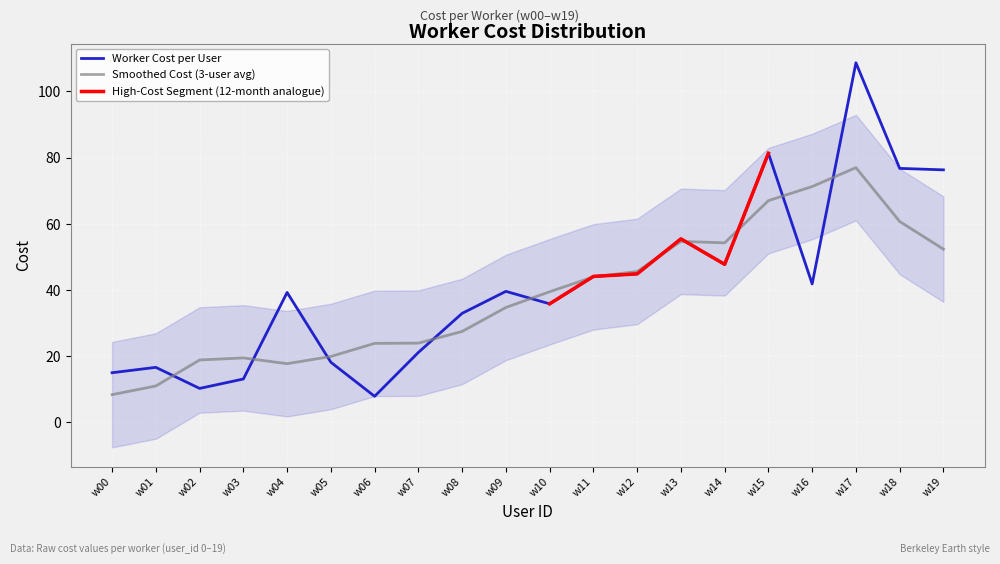

How many interior local valleys (lower than both neighbors) does the data have?

5